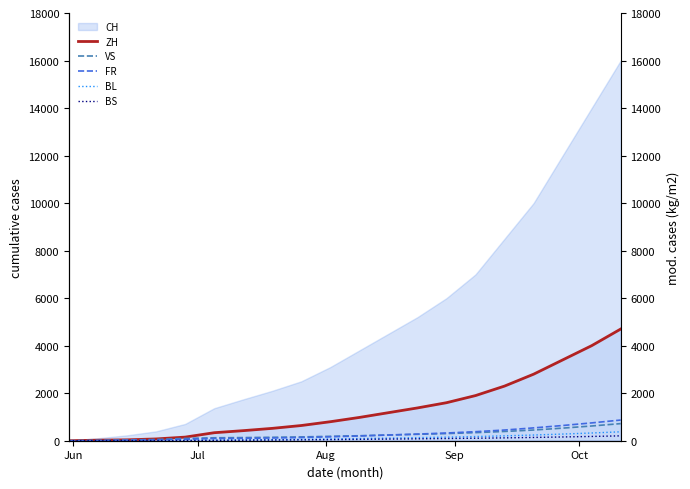

How many values in BS are above zero?

19